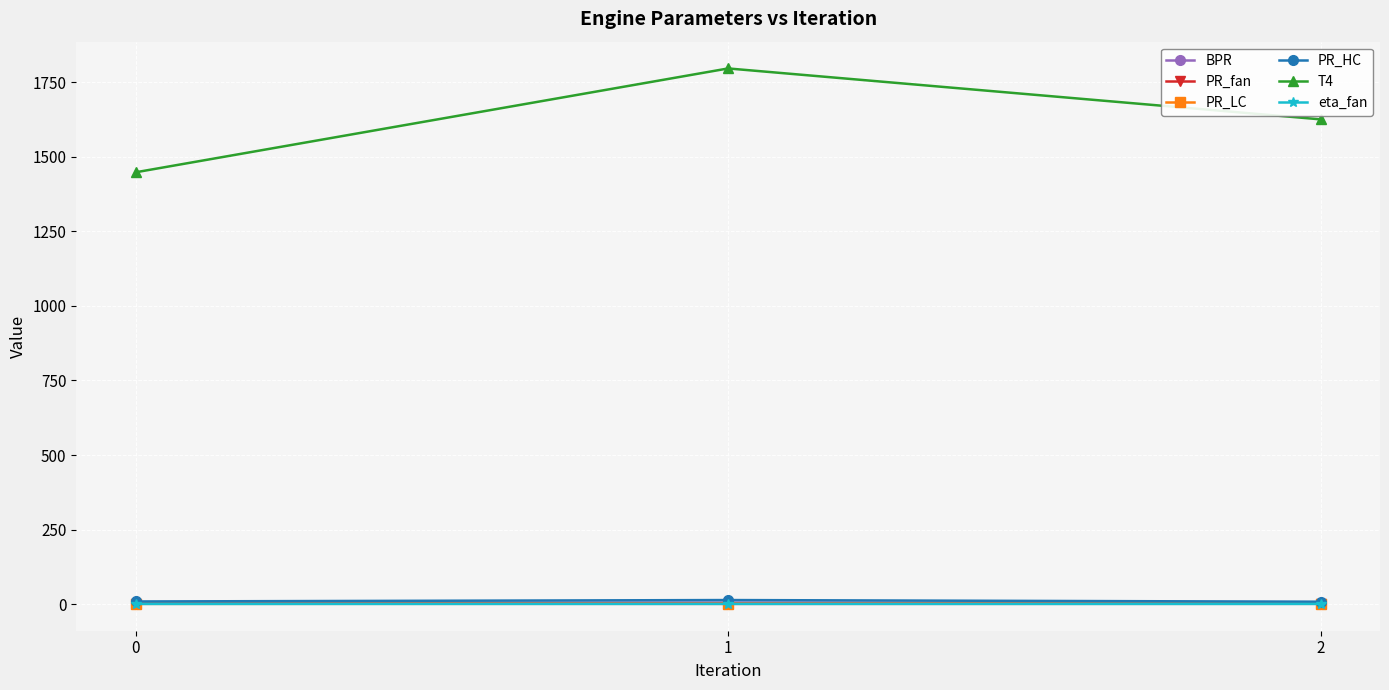

What is the sum of all eta_fan values?

2.8